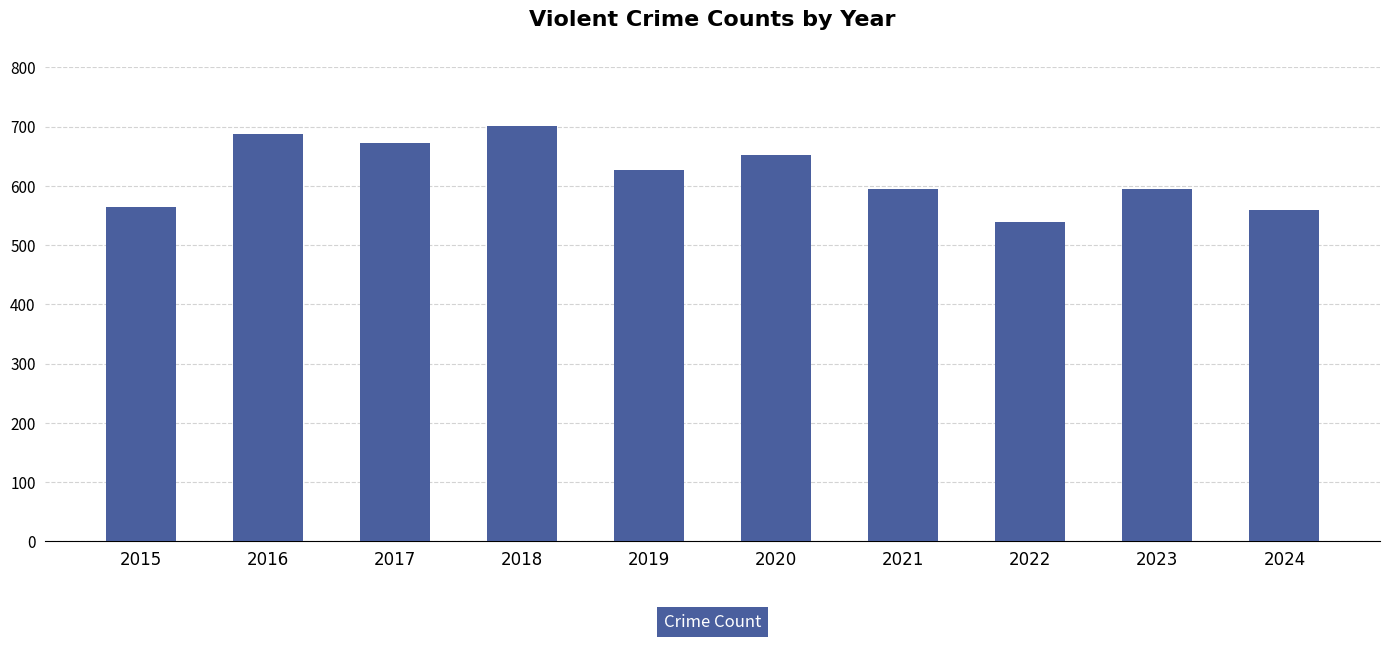

How many series are shown in this chart?

1